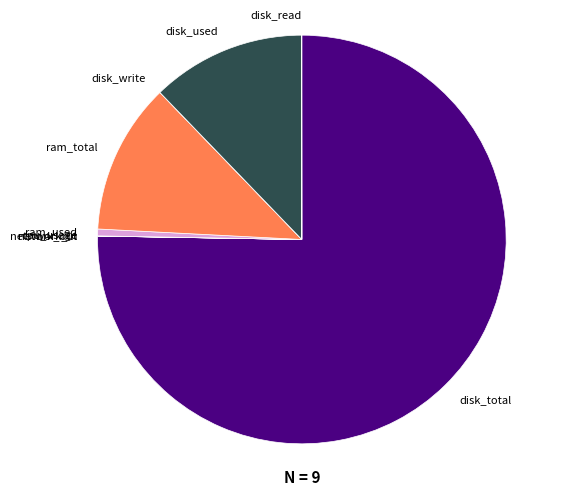

The disk_total slice represents 75% of the pie. True or false?

True